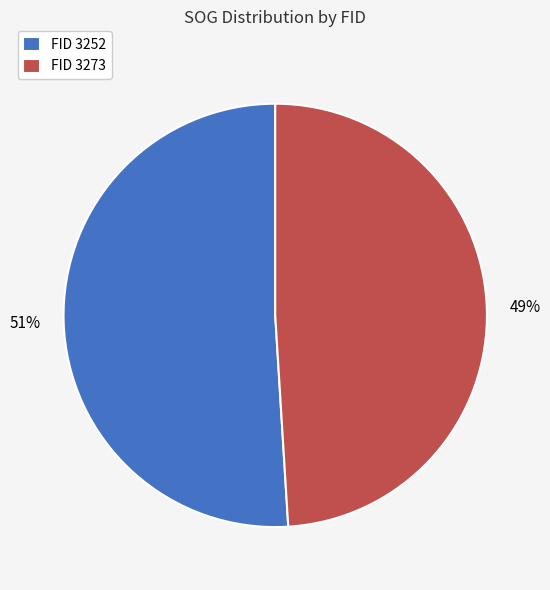

To the nearest percent, what portion does FID 3252 represent?

51%